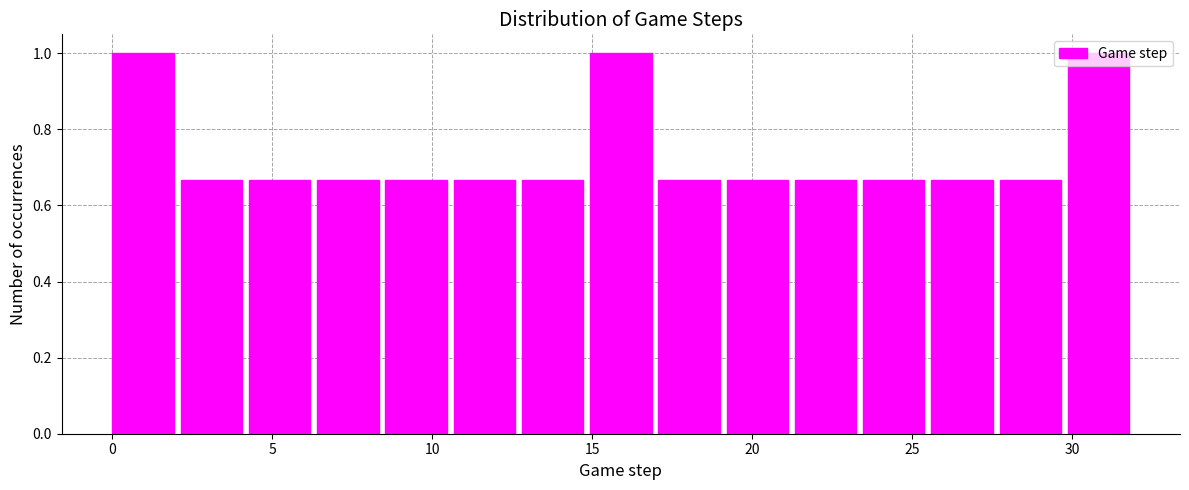

How tall is the bar that spans 15.0 to 17.0 on the x-axis? Neither the bar edges nor the heights are printed on the chart, so give them approximately, as read against the axes.

1.00